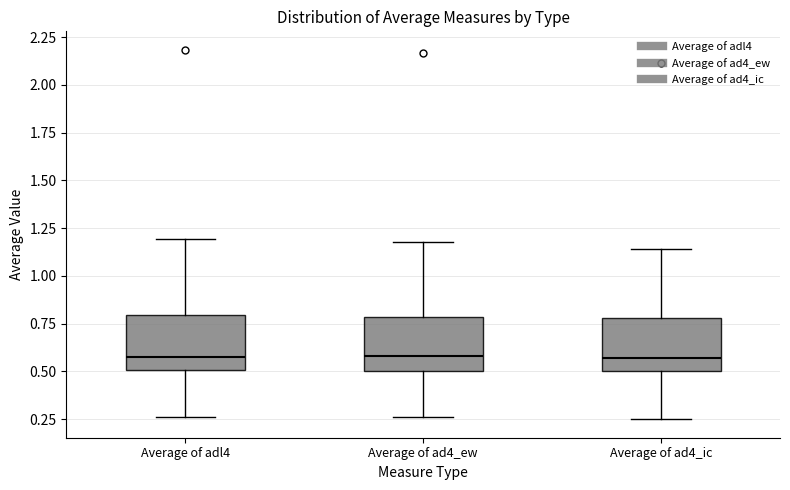

Reading left to right, read every box against the y-axis: the position of its median line, the range the box covers, and the ends of its whiskers. The values are not printed on the chart, so give them approximately, as read against the axis.

Average of adl4: median 0.55, box 0.50 to 0.80, whiskers 0.25 to 1.20
Average of ad4_ew: median 0.60, box 0.50 to 0.80, whiskers 0.25 to 1.20
Average of ad4_ic: median 0.55, box 0.50 to 0.80, whiskers 0.25 to 1.15